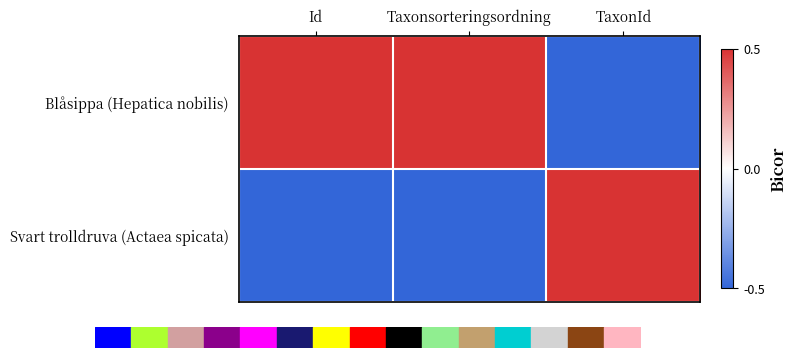

Which series changed the most between Taxonsorteringsordning and TaxonId?

Blåsippa (Hepatica nobilis)